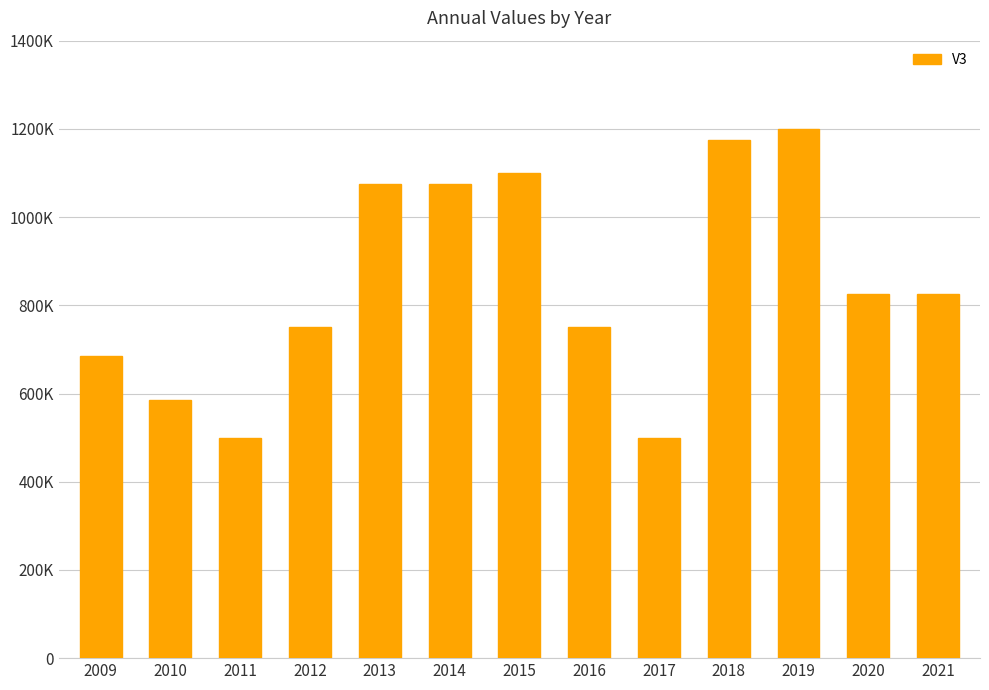

List the labels in order of value, largest first.

2019, 2018, 2015, 2013, 2014, 2020, 2021, 2012, 2016, 2009, 2010, 2011, 2017